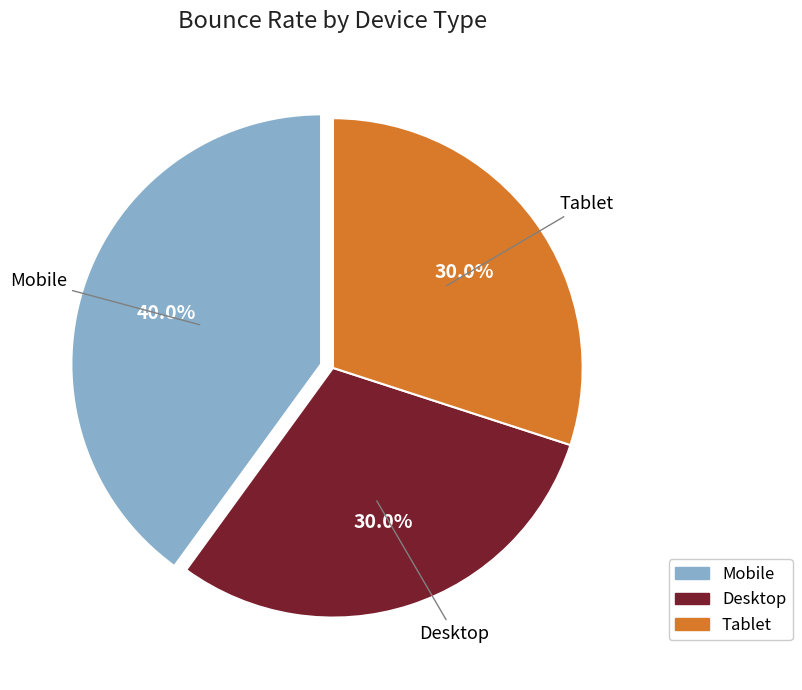

The Desktop slice represents 38% of the pie. True or false?

False